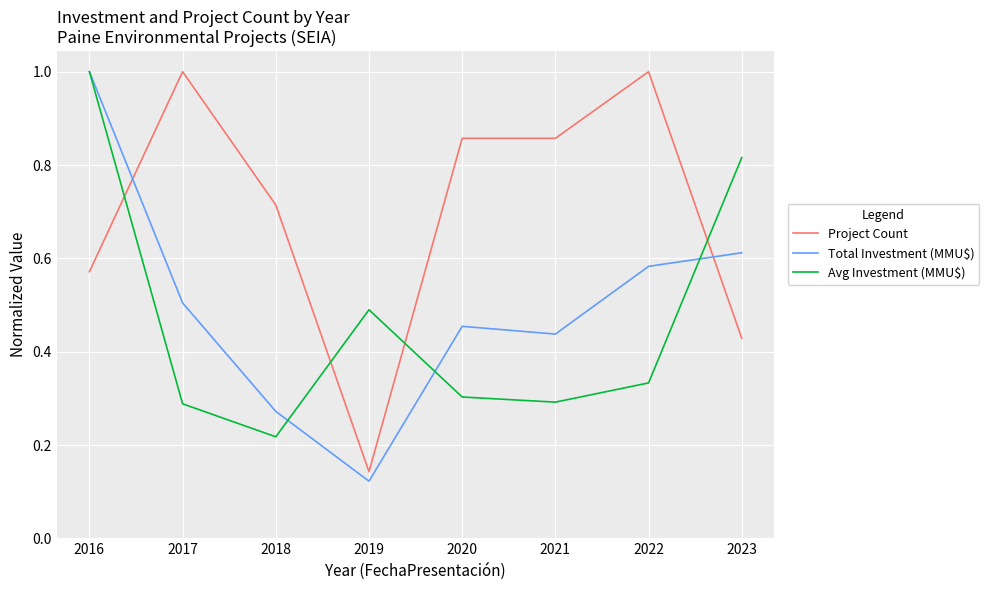

Which series ends up on top after the final intersection of Project Count and Total Investment (MMU$)?

Total Investment (MMU$)